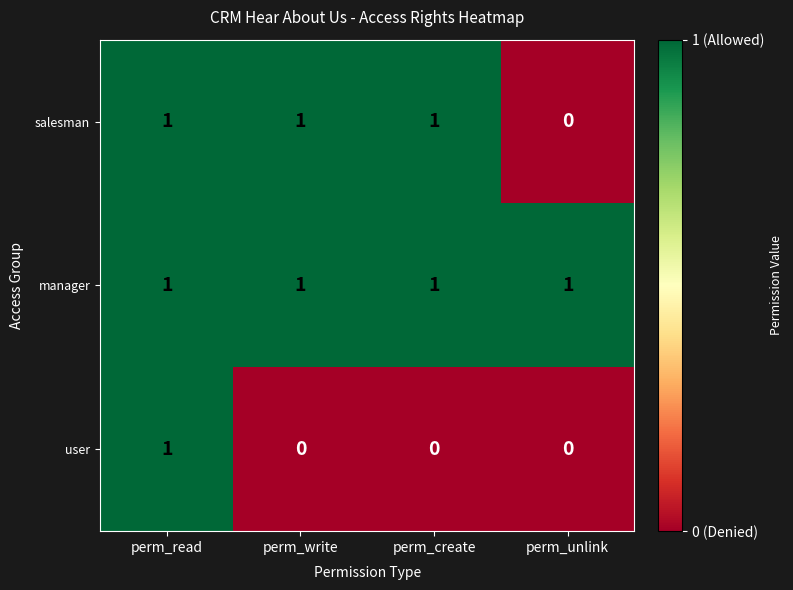

How many values in salesman are above zero?

3